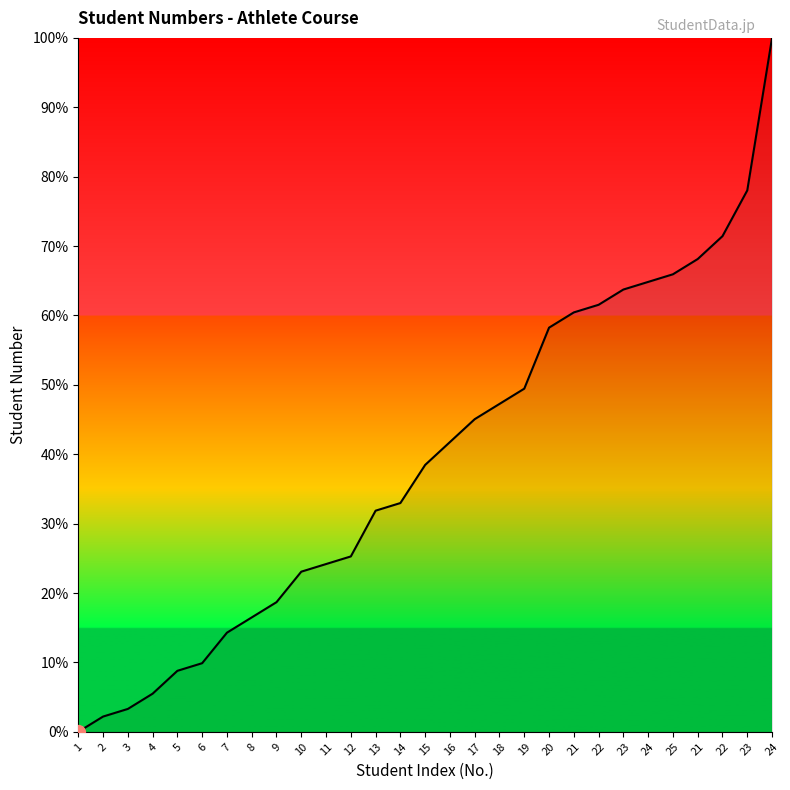

How many lines are shown in the chart?

1